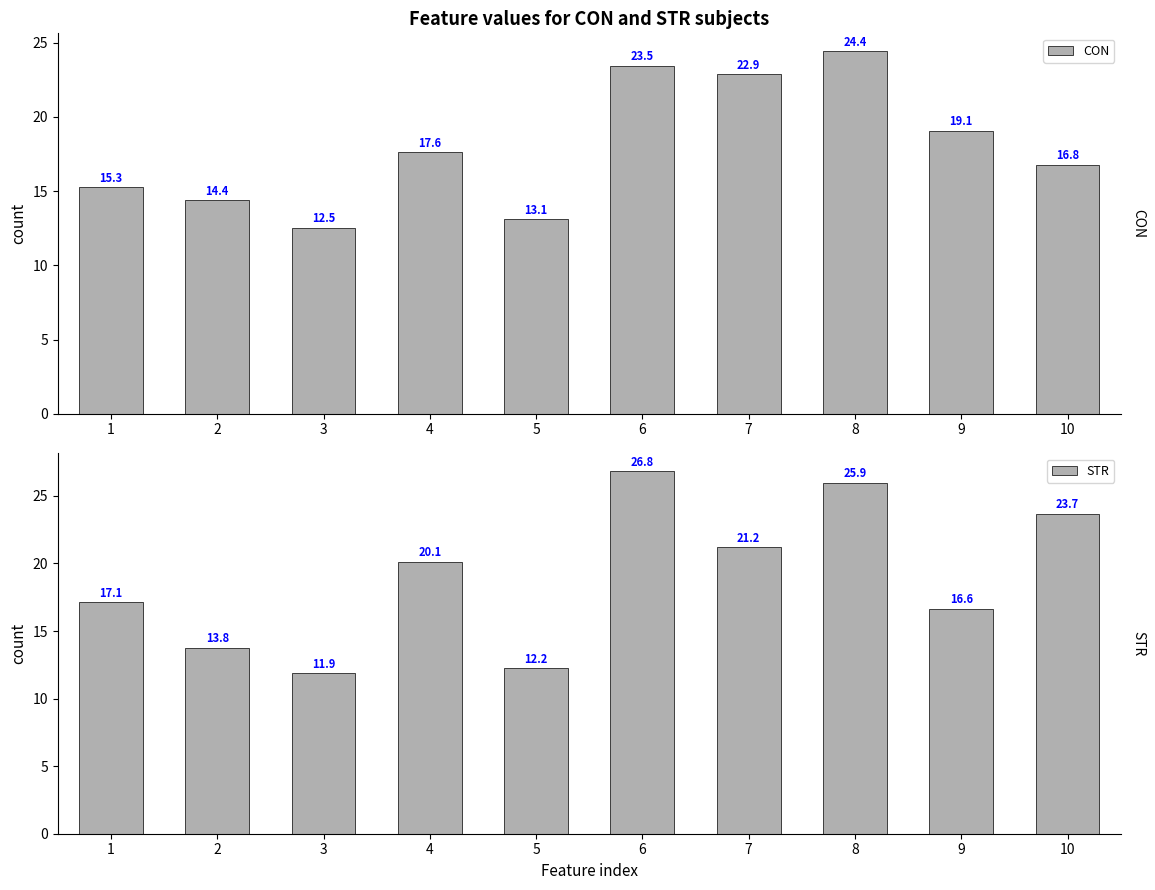

How many data points in STR are above 20?

5